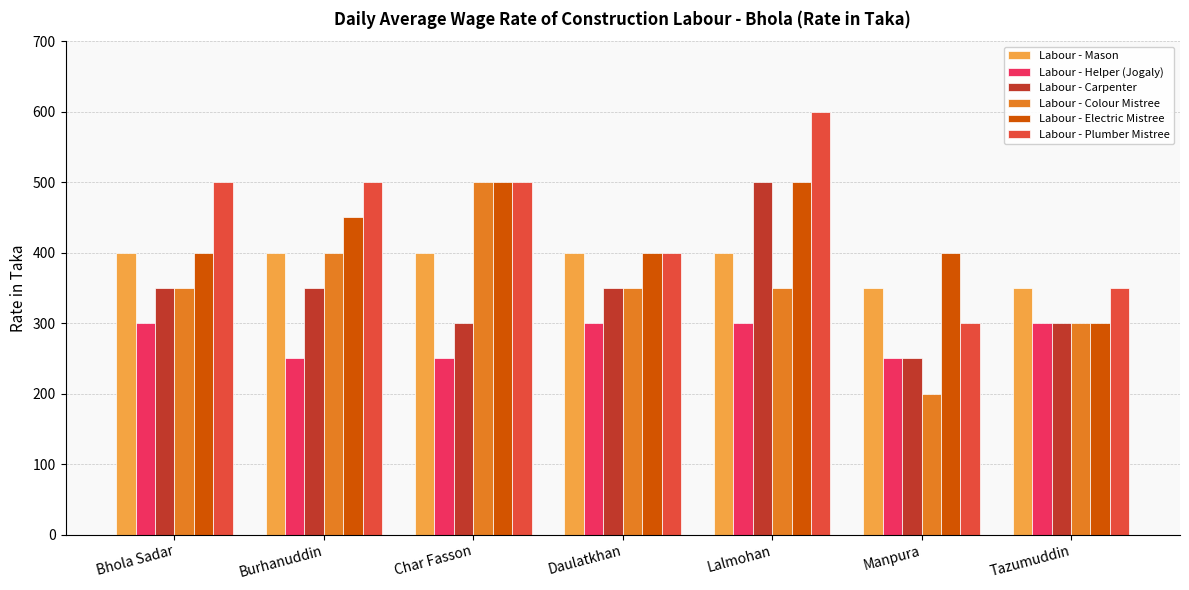

True or false: Labour - Plumber Mistree has a value of 600 at Lalmohan.

True